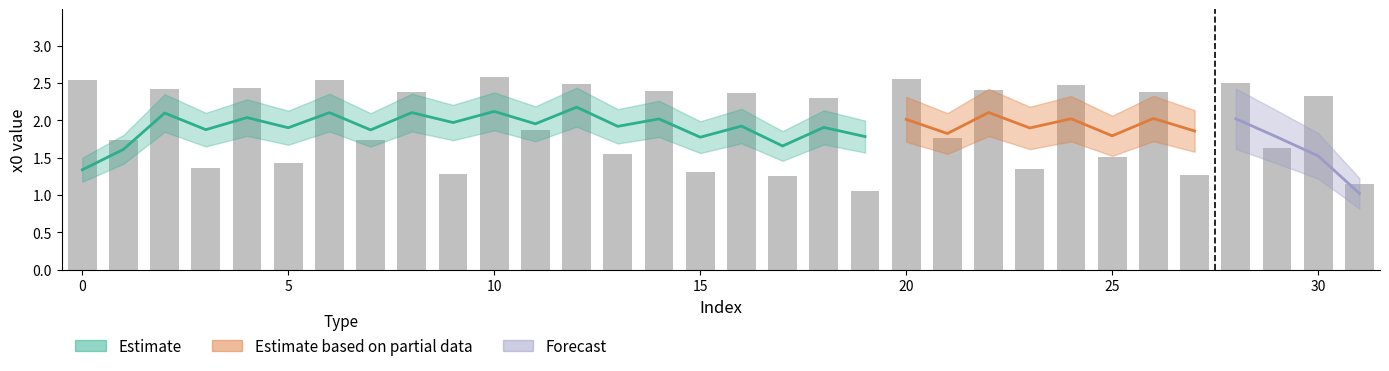

What is the sum of all values?

62.3